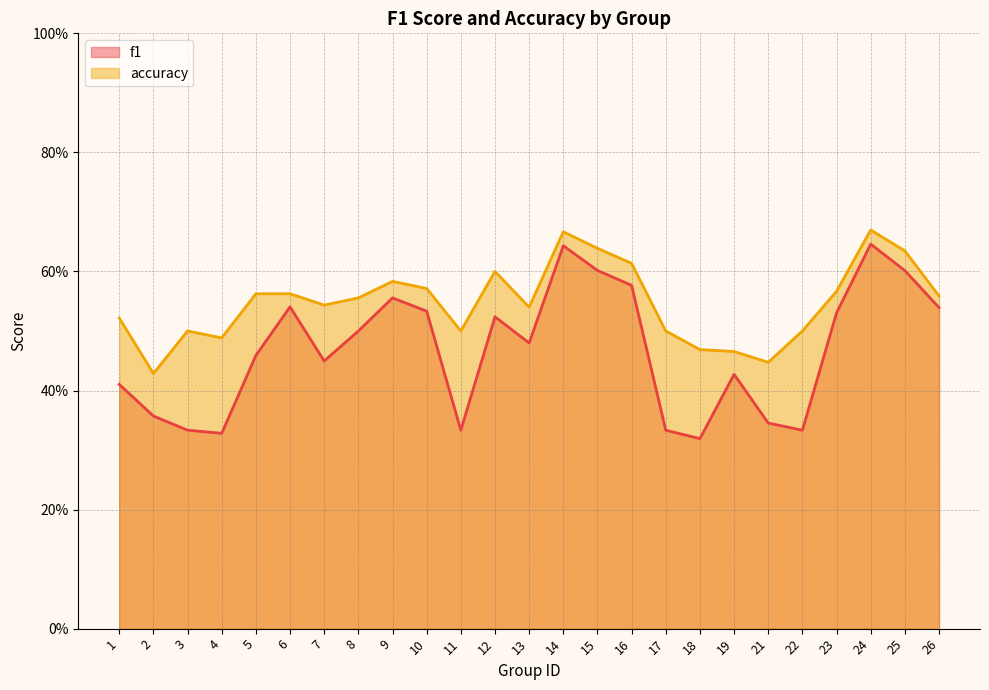

What is the value of the accuracy point at the 6th from the left?

0.6